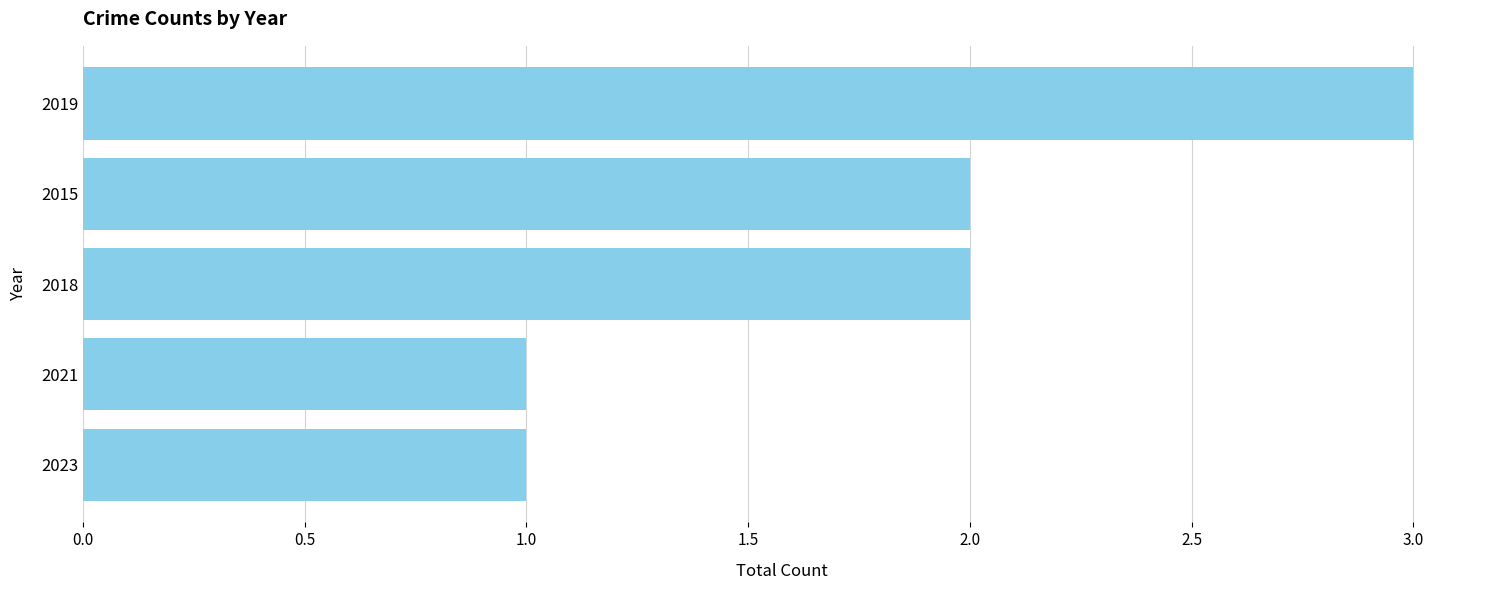

What is the greatest value displayed?

3